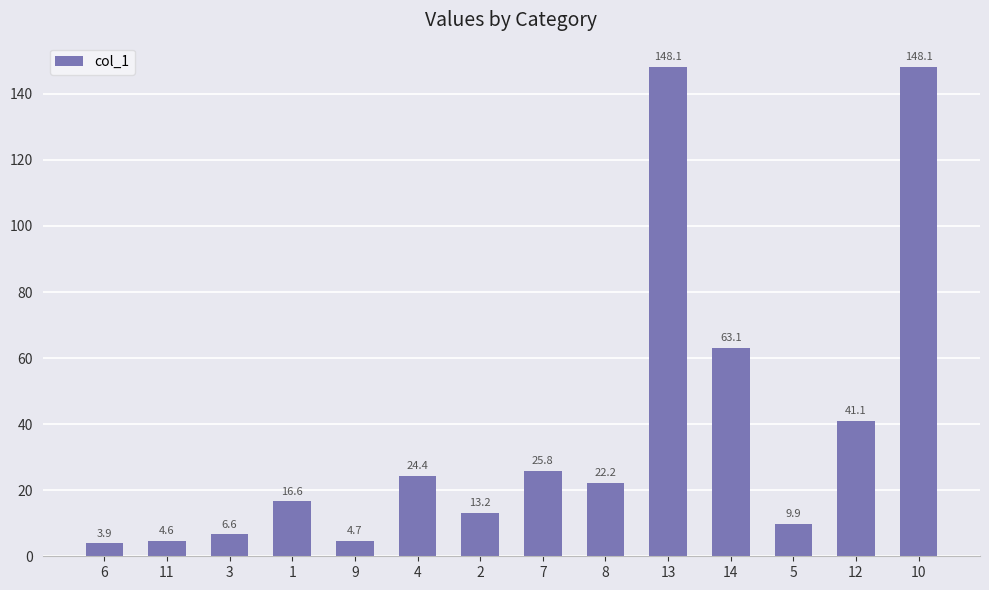

At which label is the value closest to 76?

14